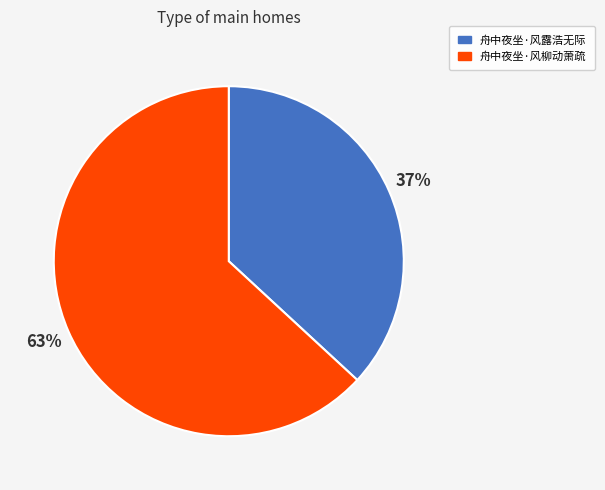

How many slices are in this pie chart?

2